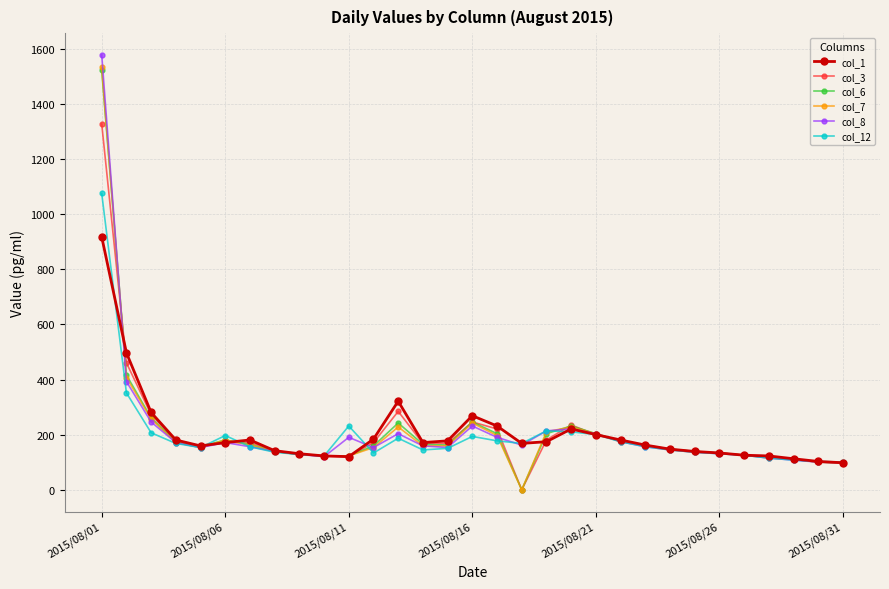

What is the average value of the col_3 series?

207.8